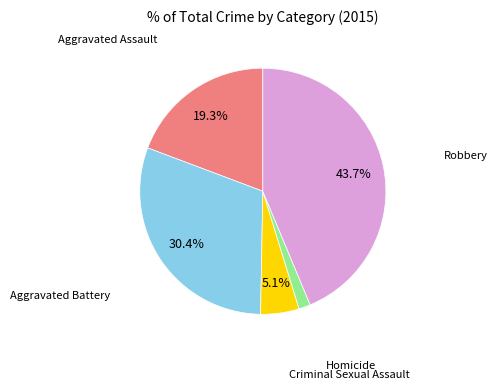

What portion of the pie excludes Aggravated Battery?

69.6%